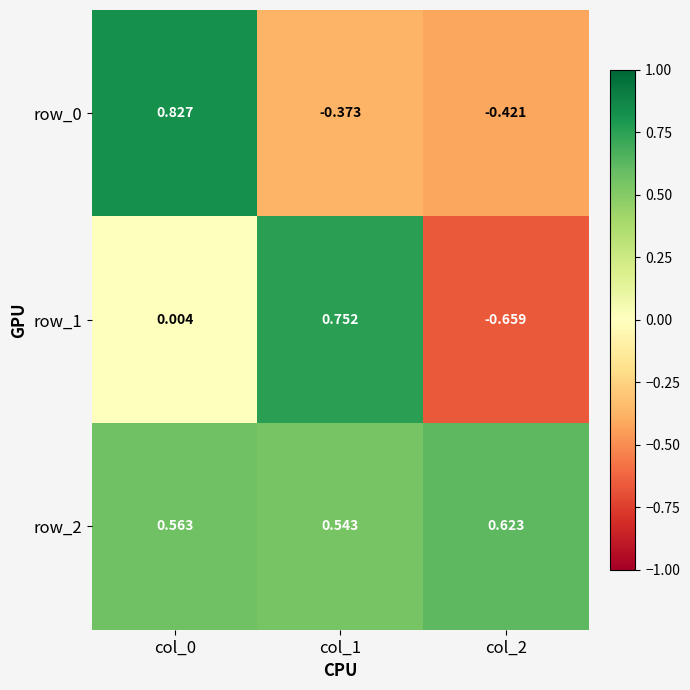

What is the difference between the row_0 values at col_0 and col_2?

1.2